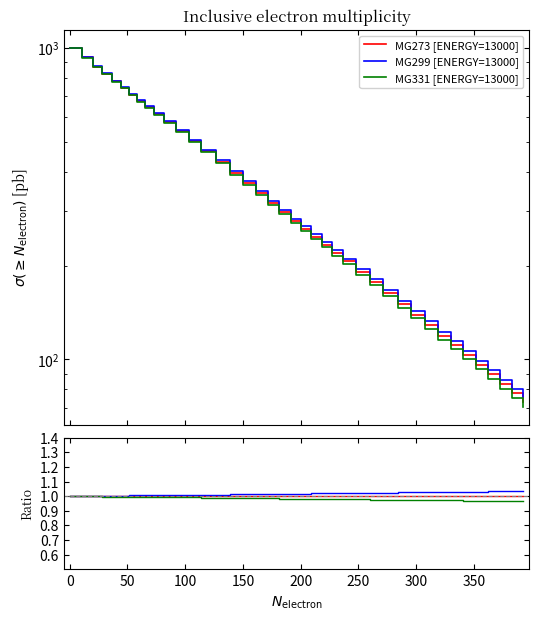

True or false: MG299 [ENERGY=13000] and MG273 [ENERGY=13000] cross at least once.

False